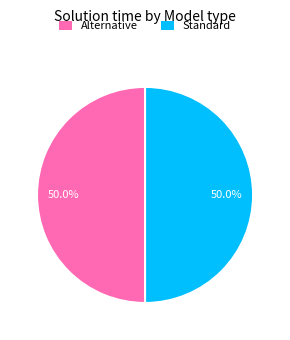

Combined, do Alternative and Standard account for over 50%?

Yes